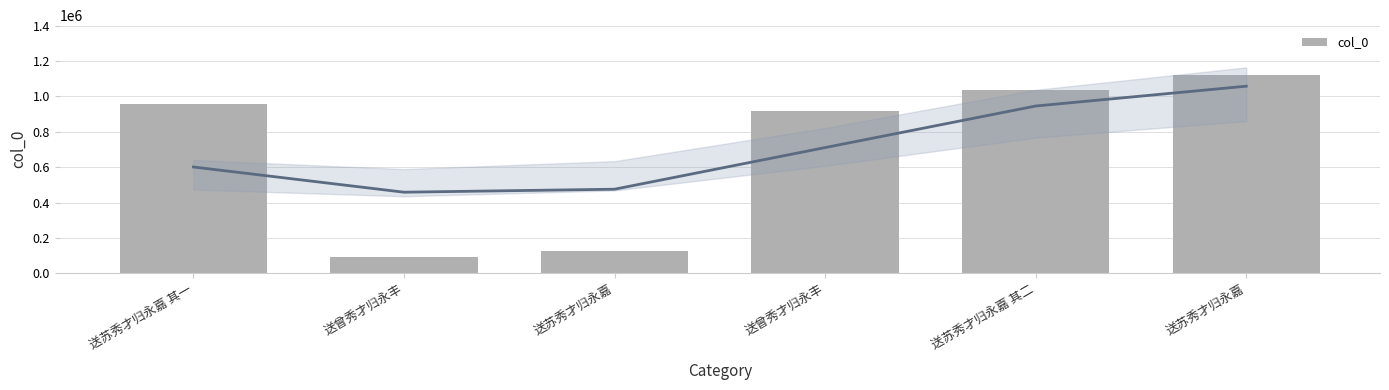

What is the sum of the values at 送曾秀才归永丰 and 送苏秀才归永嘉 其一?

1871786